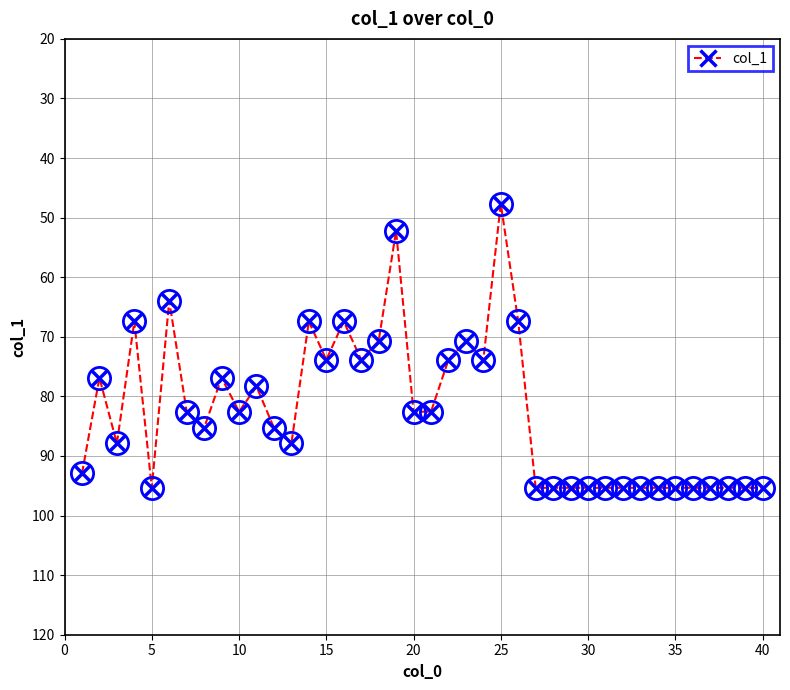

True or false: the data has more than 2 interior local peaks.

True